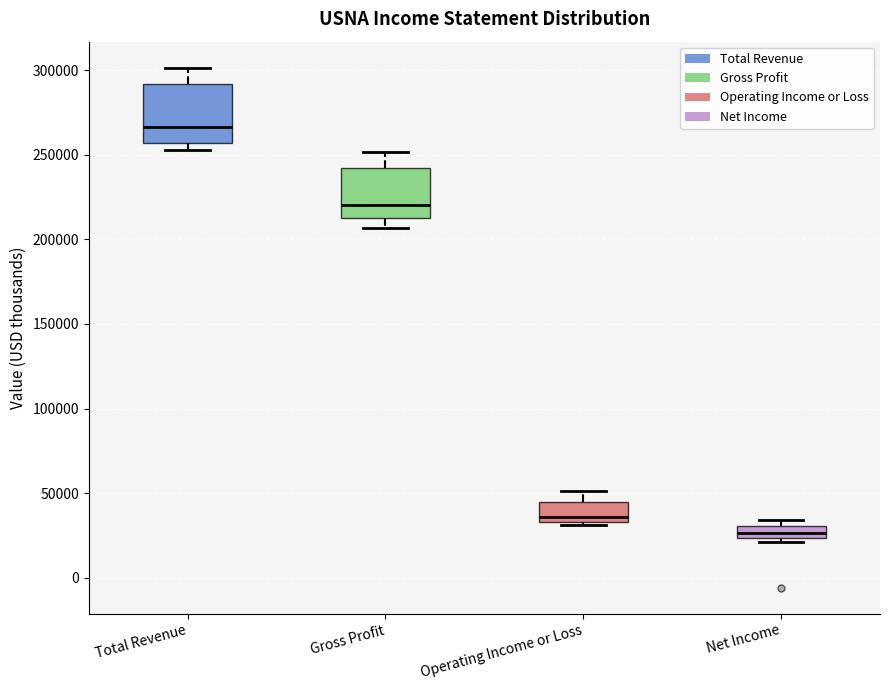

Where is the upper edge of the box for Net Income on the y-axis? The values are not printed on the chart, so give them approximately, as read against the axis.

30000